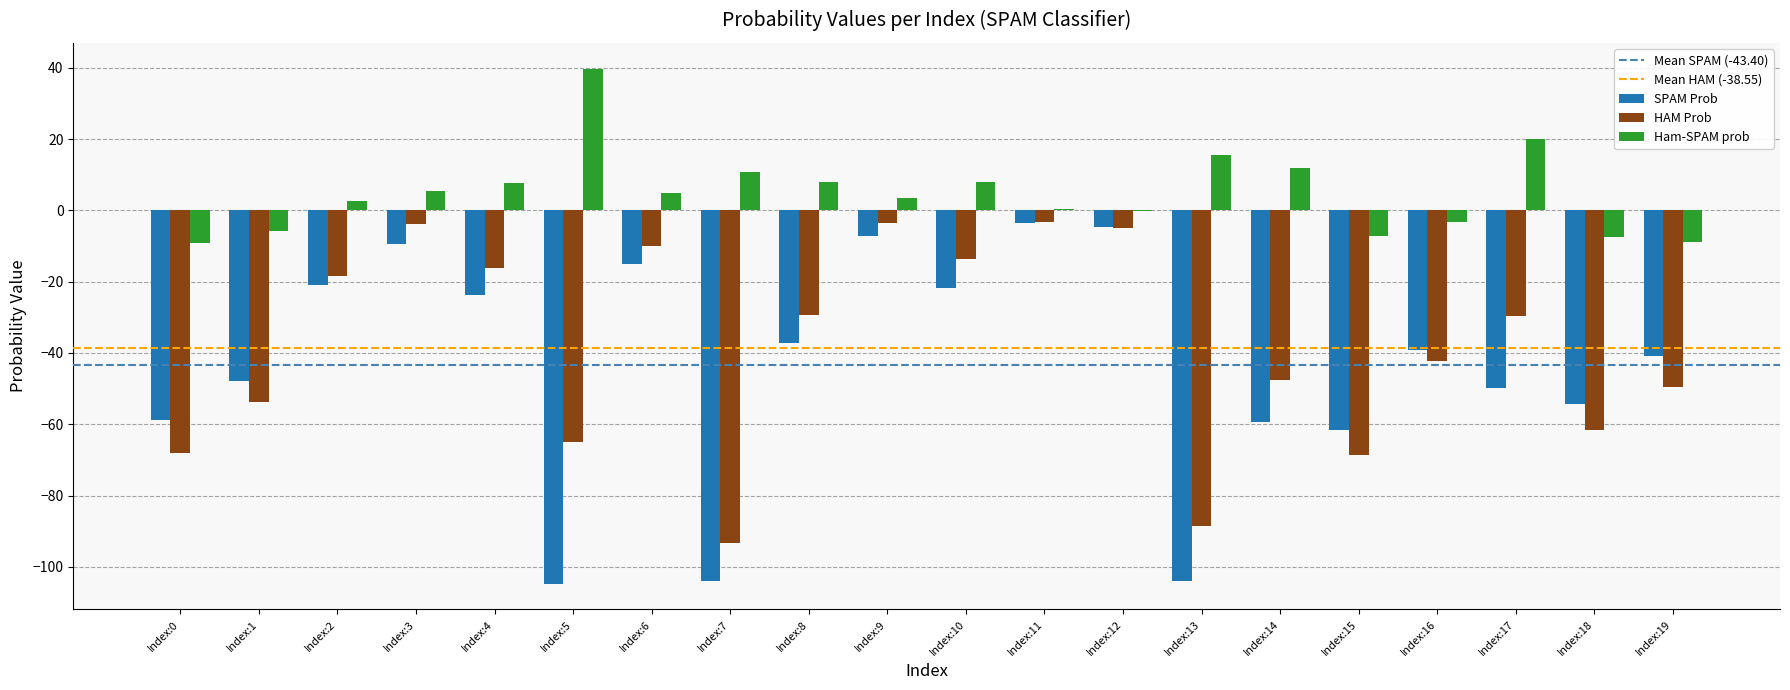

Which series has the largest total across all categories?

Ham-SPAM prob